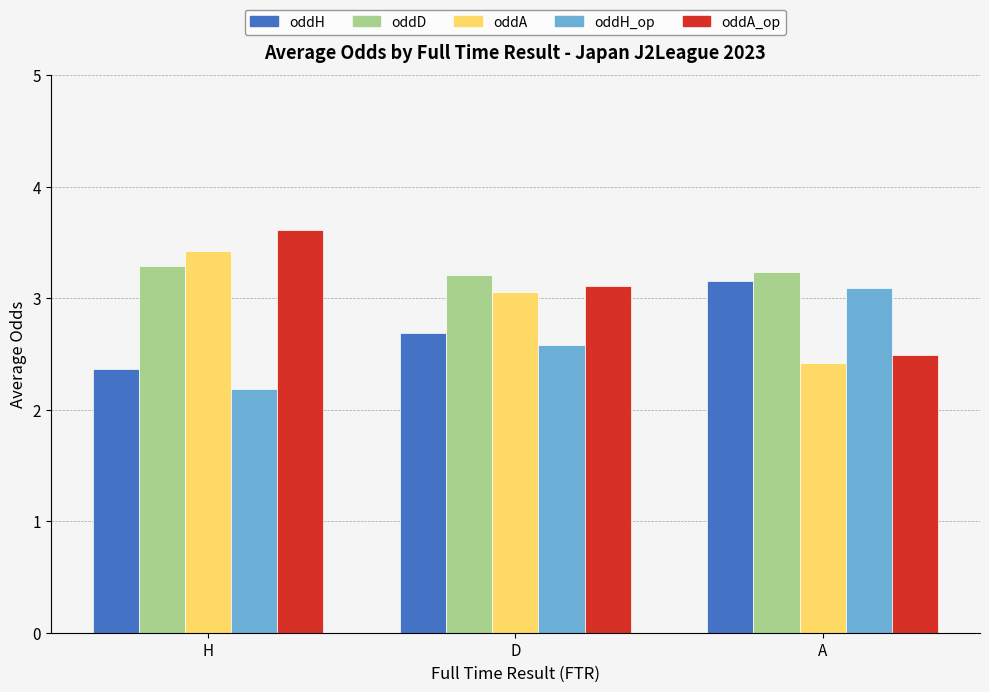

Read the oddA_op value at H.

3.6